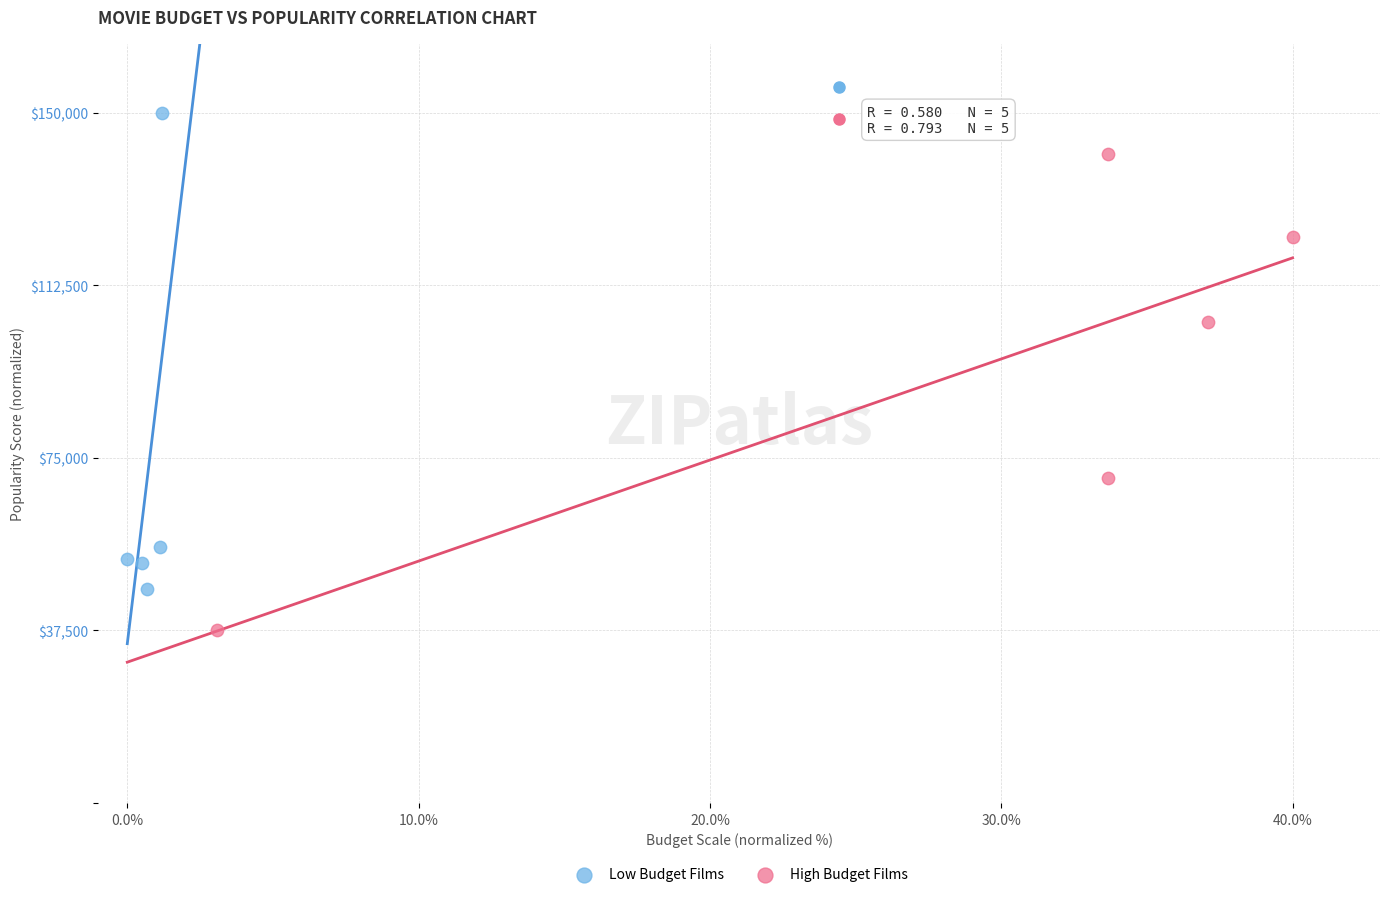

Which series contains the highest Y value?

Low Budget Films